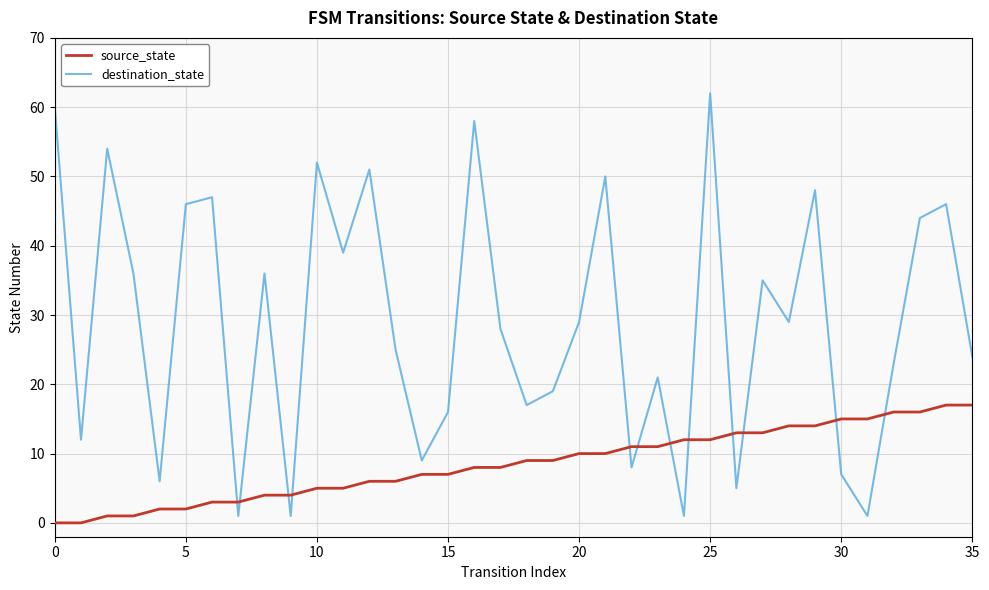

True or false: destination_state and source_state intersect in this chart.

True